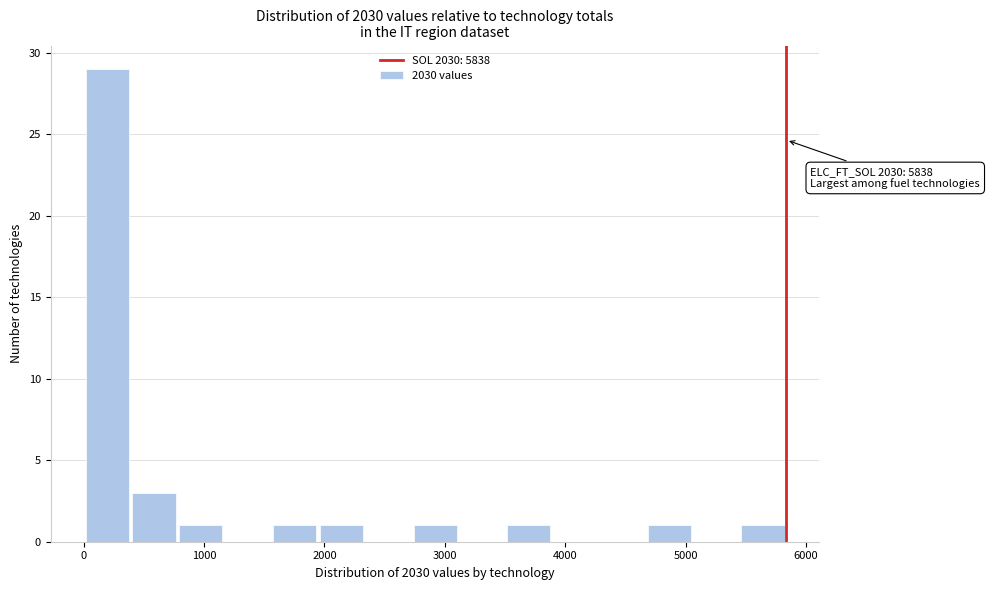

Around what value on the x-axis is the tallest bar? Give the approximate position of its centre, as read against the axis.

200